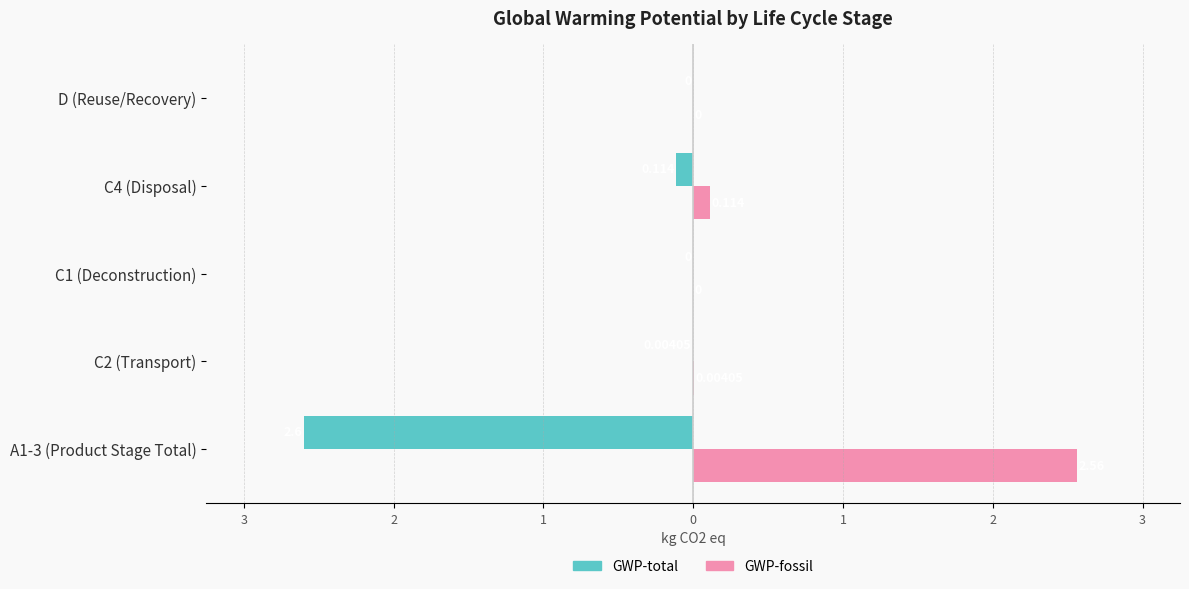

What are all the series names shown in the legend?

GWP-total, GWP-fossil